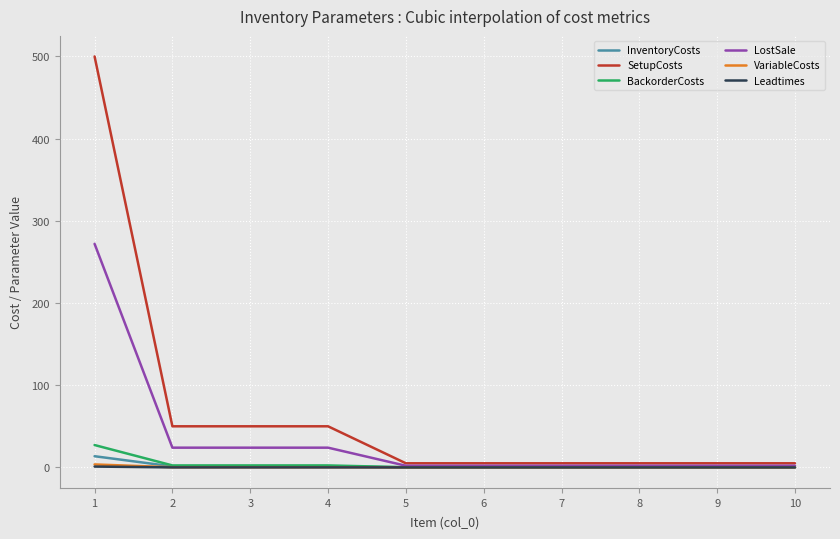

What is the difference between the maximum and minimum values in the BackorderCosts series?

27.0